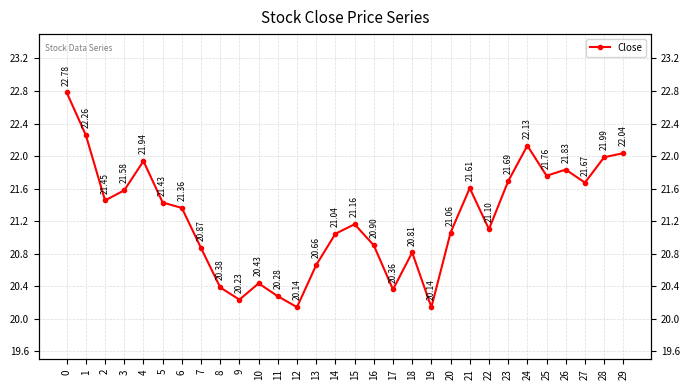

The chart shows a value of 21.7 at 23. True or false?

True